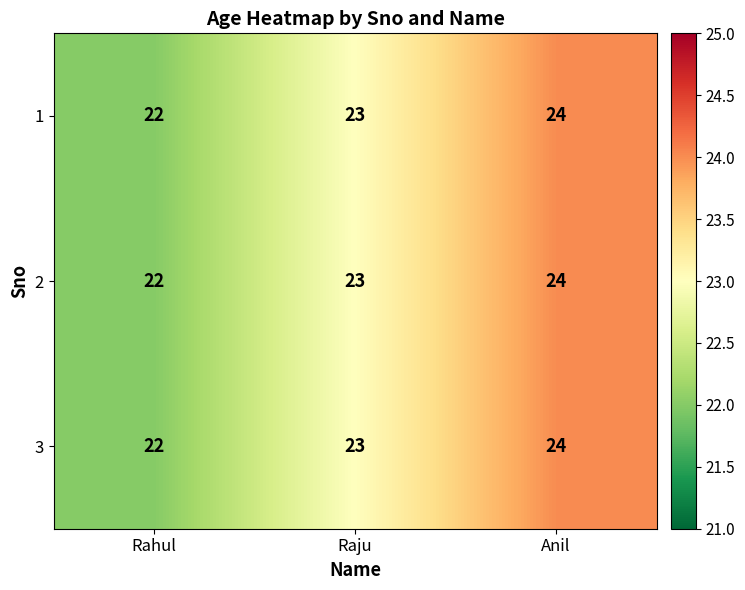

How many 2 values are between 22 and 24?

3